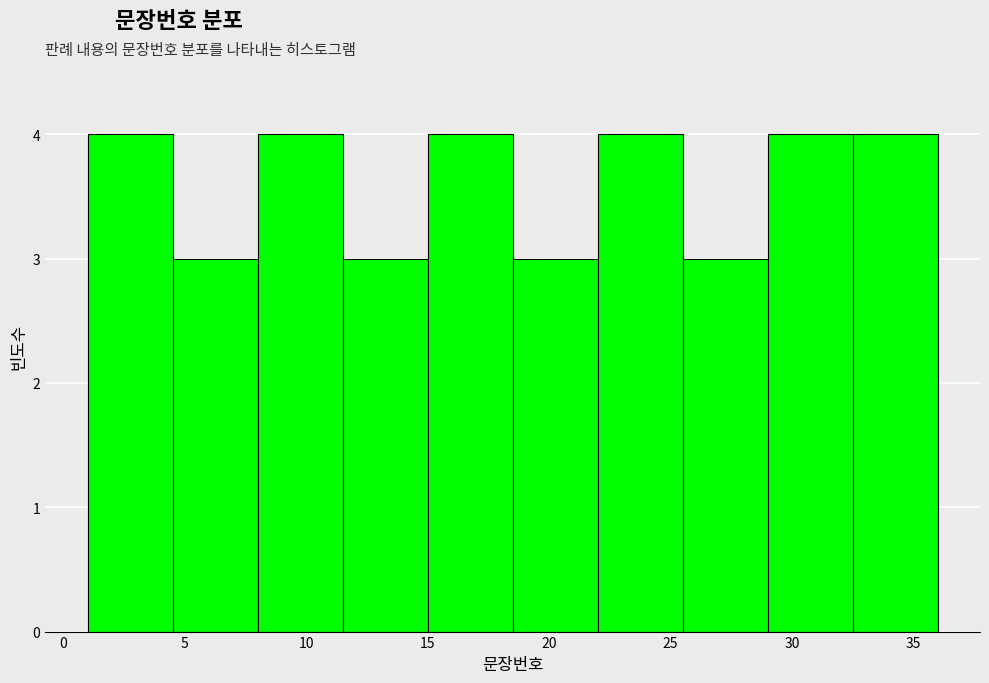

Reading left to right, list every bar in this chart as the range it spans on the x-axis followed by its height. The values are not printed on the chart, so give them approximately, as read against the axis.

1.0 to 4.5: 4
4.5 to 8.0: 3
8.0 to 11.5: 4
11.5 to 15.0: 3
15.0 to 18.5: 4
18.5 to 22.0: 3
22.0 to 25.5: 4
25.5 to 29.0: 3
29.0 to 32.5: 4
32.5 to 36.0: 4